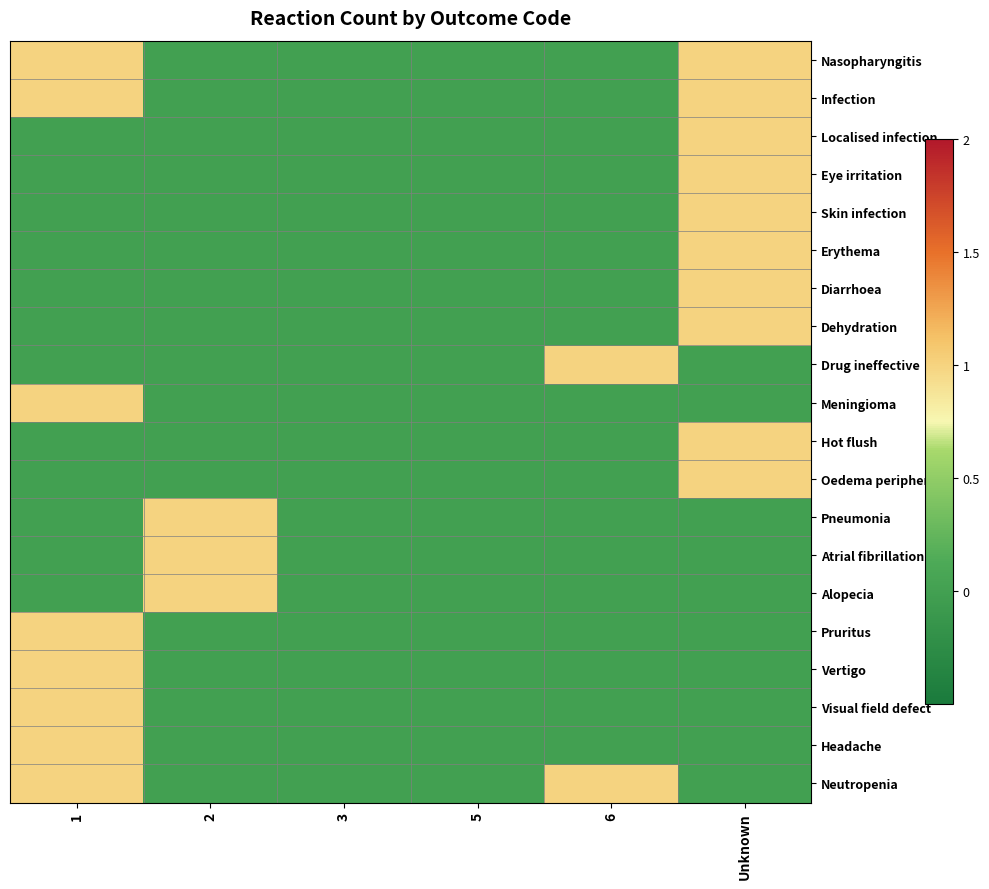

What is the total value across all series at Unknown?

10